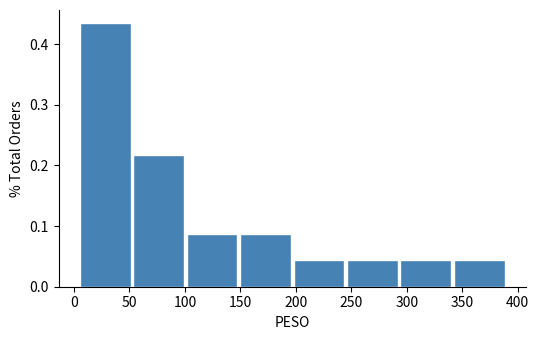

Reading left to right, list every bar in this chart as the range it spans on the x-axis followed by its height. Neither the bar edges nor the heights are printed on the chart, so give them approximately, as read against the axes.

5 to 55: 0.43
55 to 100: 0.22
100 to 150: 0.09
150 to 200: 0.09
200 to 245: 0.04
245 to 295: 0.04
295 to 340: 0.04
340 to 390: 0.04